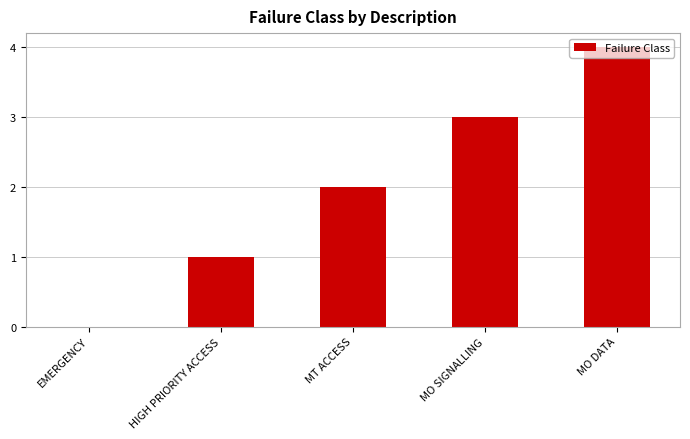

Count the values in the range 1 to 3.

3